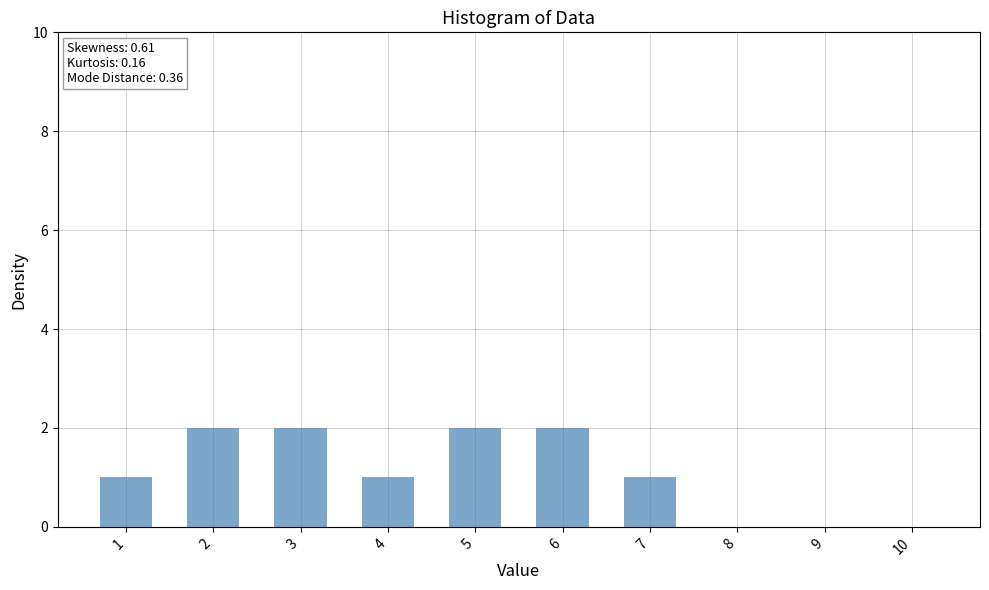

Does the chart contain stacked bars?

No